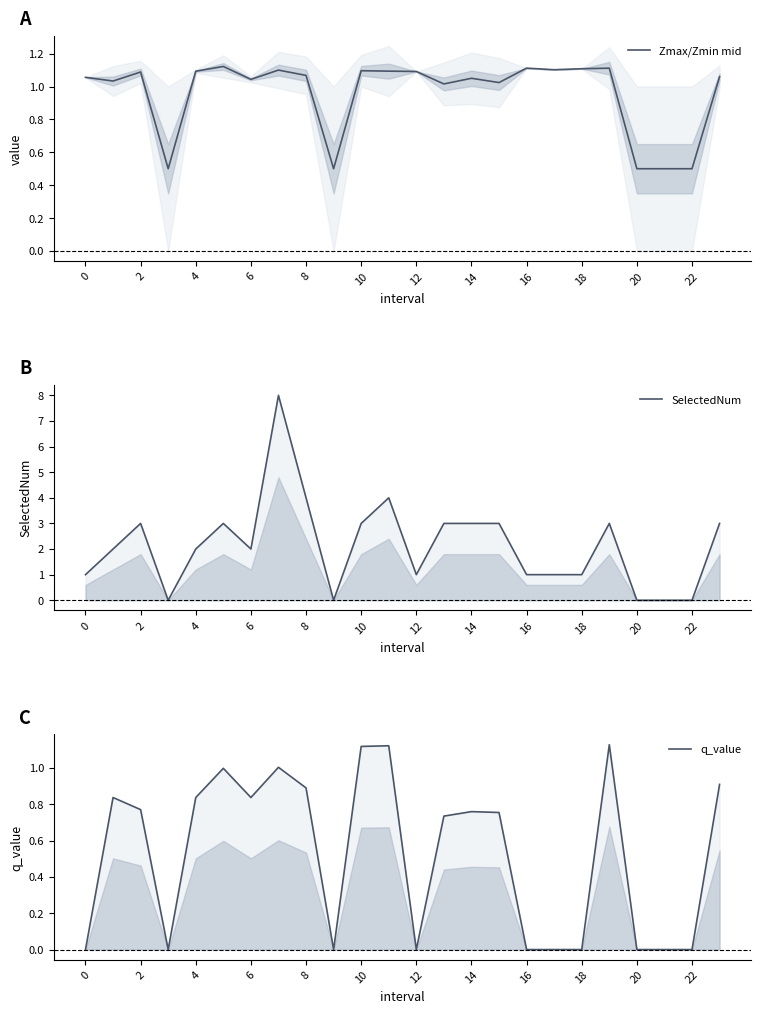

Is it true that Zmax/Zmin mid equals 0.3 at 4?

False